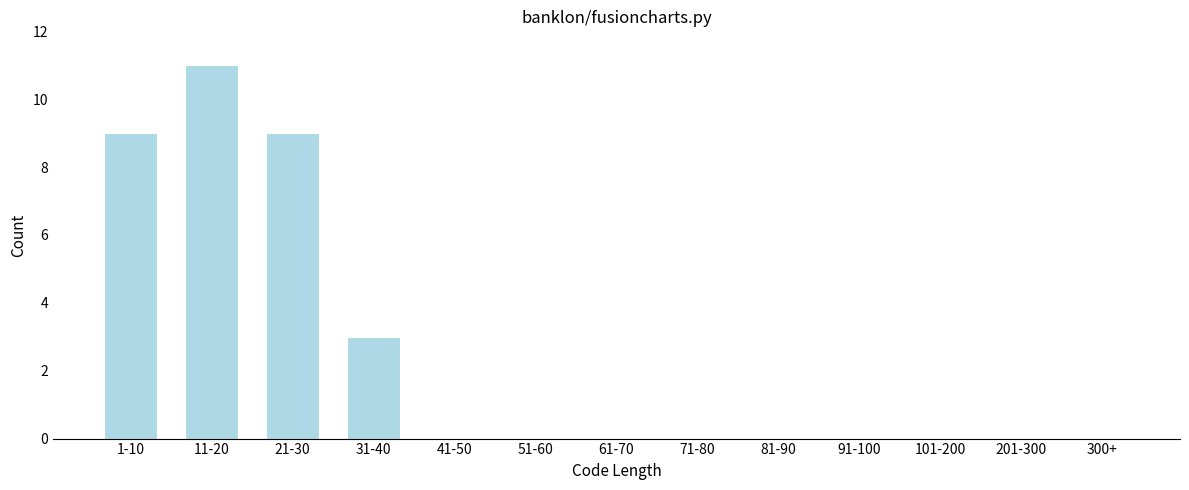

Reading left to right, transcribe all the data shown in this chart.

1-10=9	11-20=11	21-30=9	31-40=3	41-50=0	51-60=0	61-70=0	71-80=0	81-90=0	91-100=0	101-200=0	201-300=0	300+=0